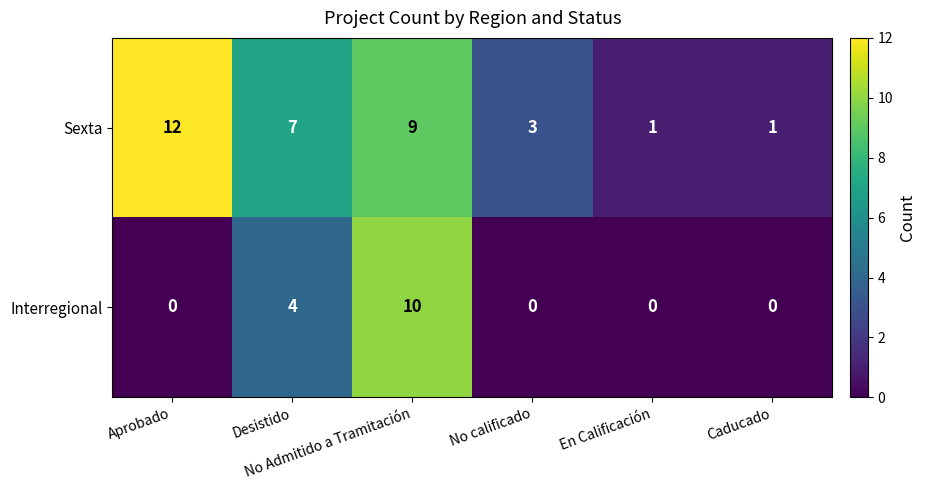

Which series has the largest total across all categories?

Sexta